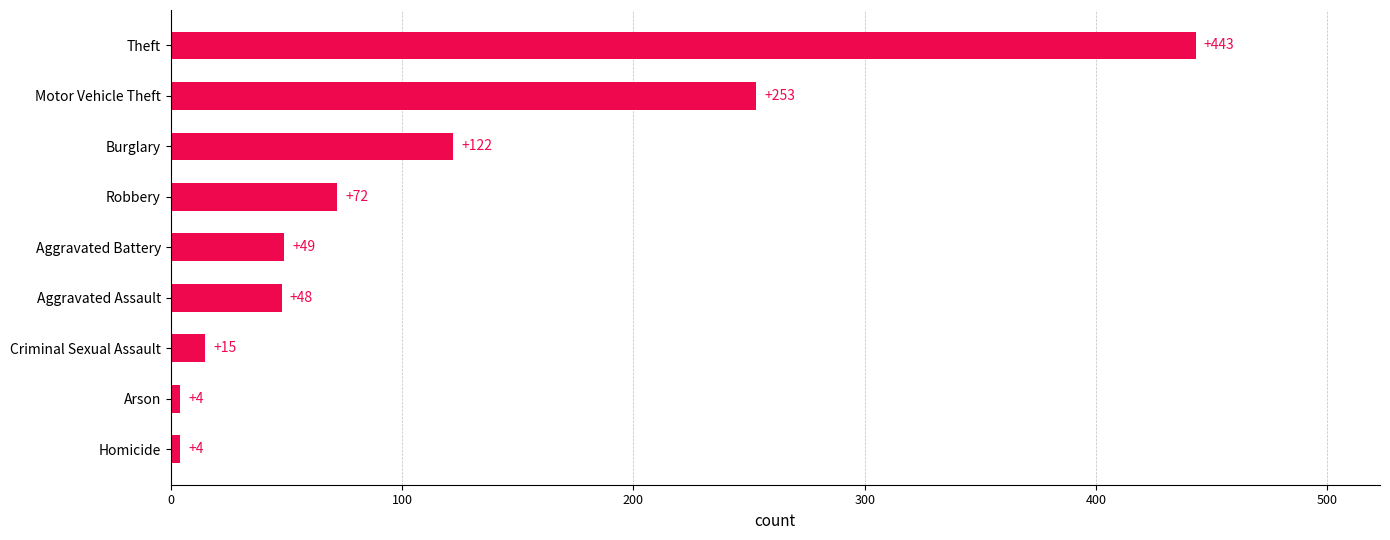

How many values are below 49?

4